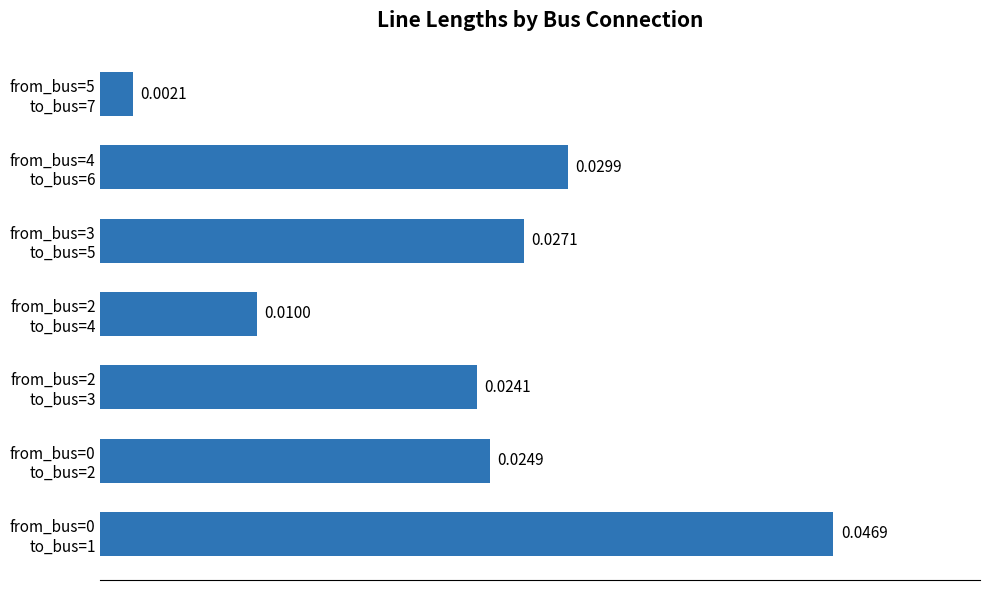

How many data points does each series have?

7